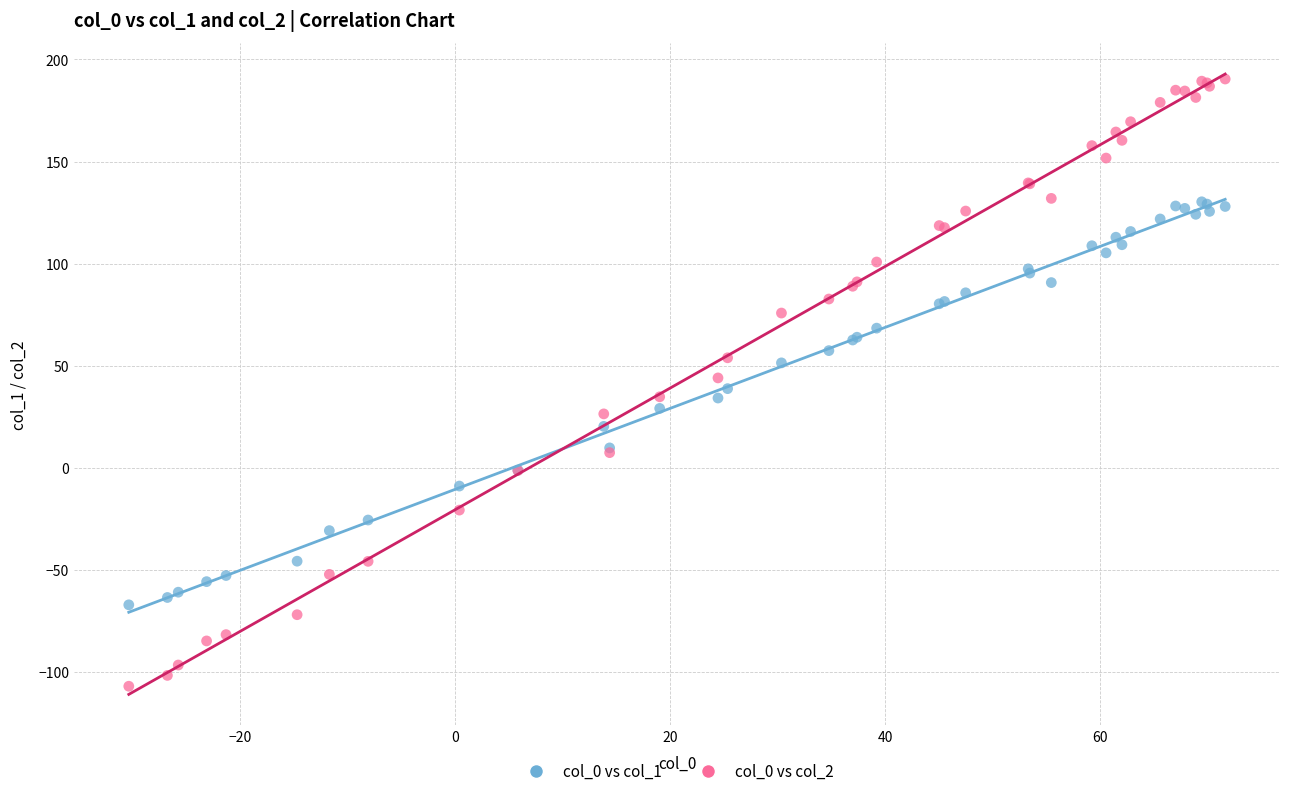

Which series reaches the maximum Y coordinate?

col_0 vs col_2